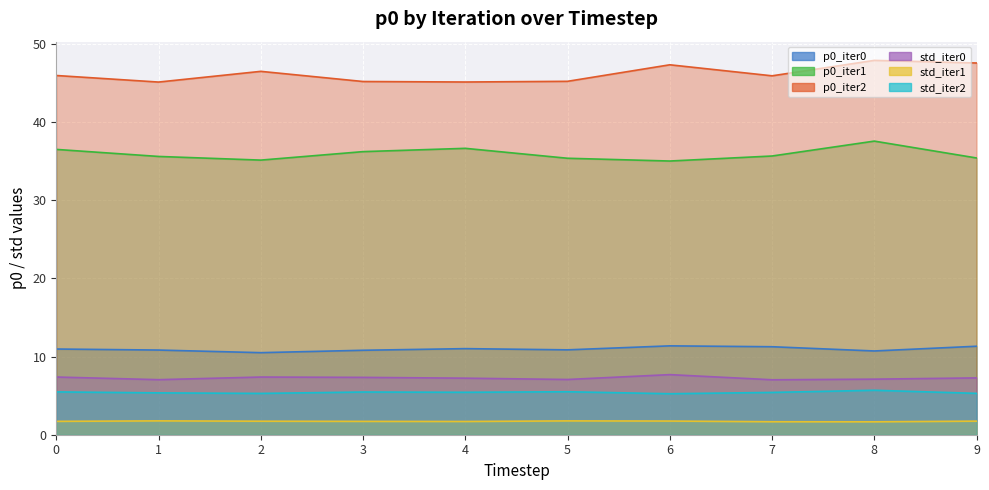

What is the lowest value of the p0_iter0 series?

10.5